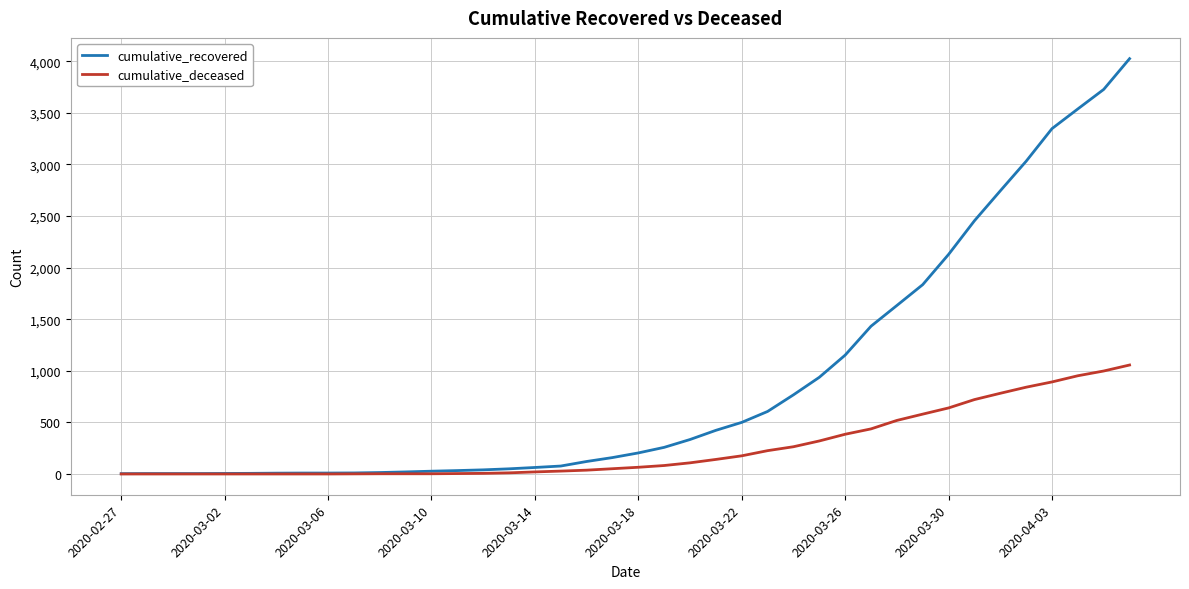

Which series has the largest total across all categories?

cumulative_recovered